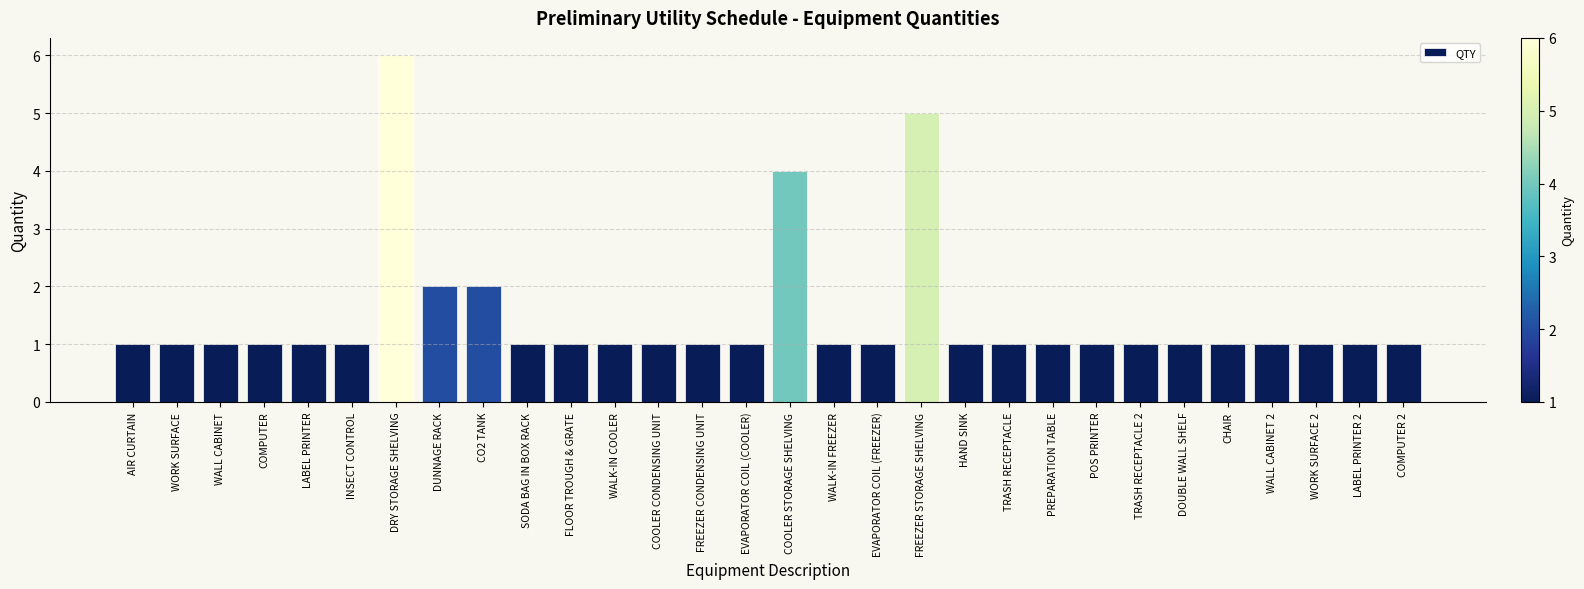

Reading left to right, transcribe all the data shown in this chart.

AIR CURTAIN=1	WORK SURFACE=1	WALL CABINET=1	COMPUTER=1	LABEL PRINTER=1	INSECT CONTROL=1	DRY STORAGE SHELVING=6	DUNNAGE RACK=2	CO2 TANK=2	SODA BAG IN BOX RACK=1	FLOOR TROUGH & GRATE=1	WALK-IN COOLER=1	COOLER CONDENSING UNIT=1	FREEZER CONDENSING UNIT=1	EVAPORATOR COIL (COOLER)=1	COOLER STORAGE SHELVING=4	WALK-IN FREEZER=1	EVAPORATOR COIL (FREEZER)=1	FREEZER STORAGE SHELVING=5	HAND SINK=1	TRASH RECEPTACLE=1	PREPARATION TABLE=1	POS PRINTER=1	TRASH RECEPTACLE 2=1	DOUBLE WALL SHELF=1	CHAIR=1	WALL CABINET 2=1	WORK SURFACE 2=1	LABEL PRINTER 2=1	COMPUTER 2=1